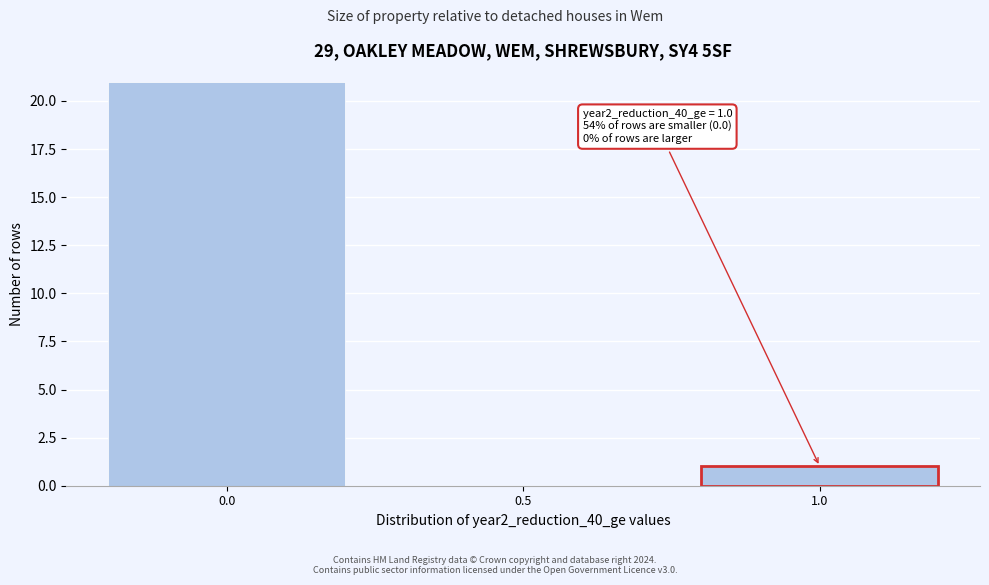

Reading left to right, transcribe all the data shown in this chart.

0.0=21	0.5=0	1.0=1